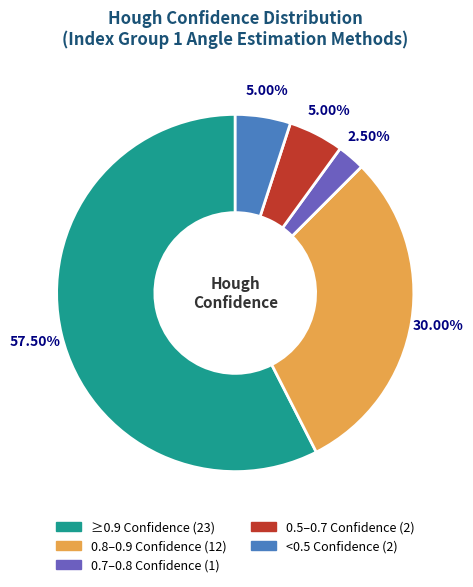

Is there any slice that represents more than half of the pie?

Yes